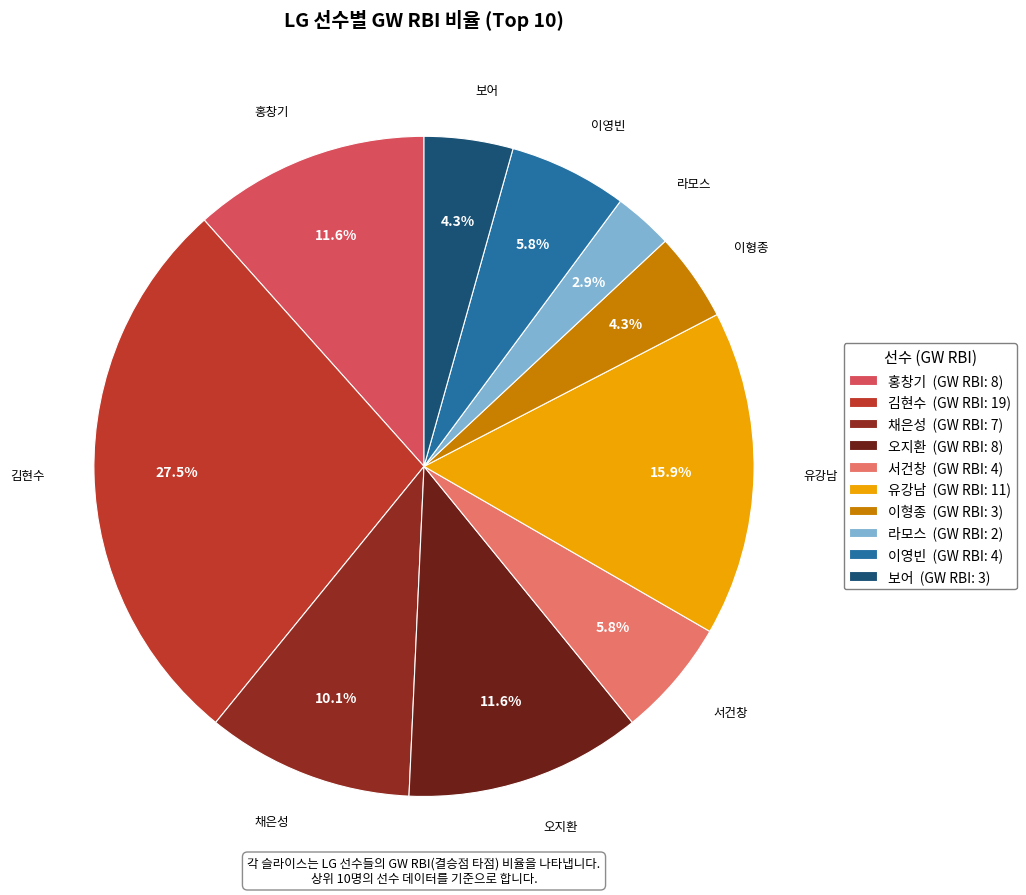

How many segments does this pie chart have?

10